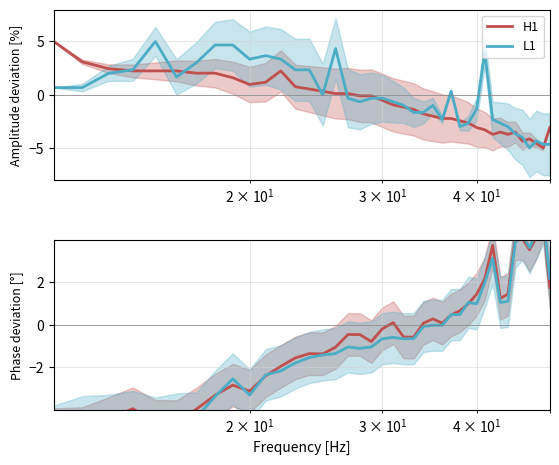

Which series ends up on top after the final intersection of H1 and L1?

L1